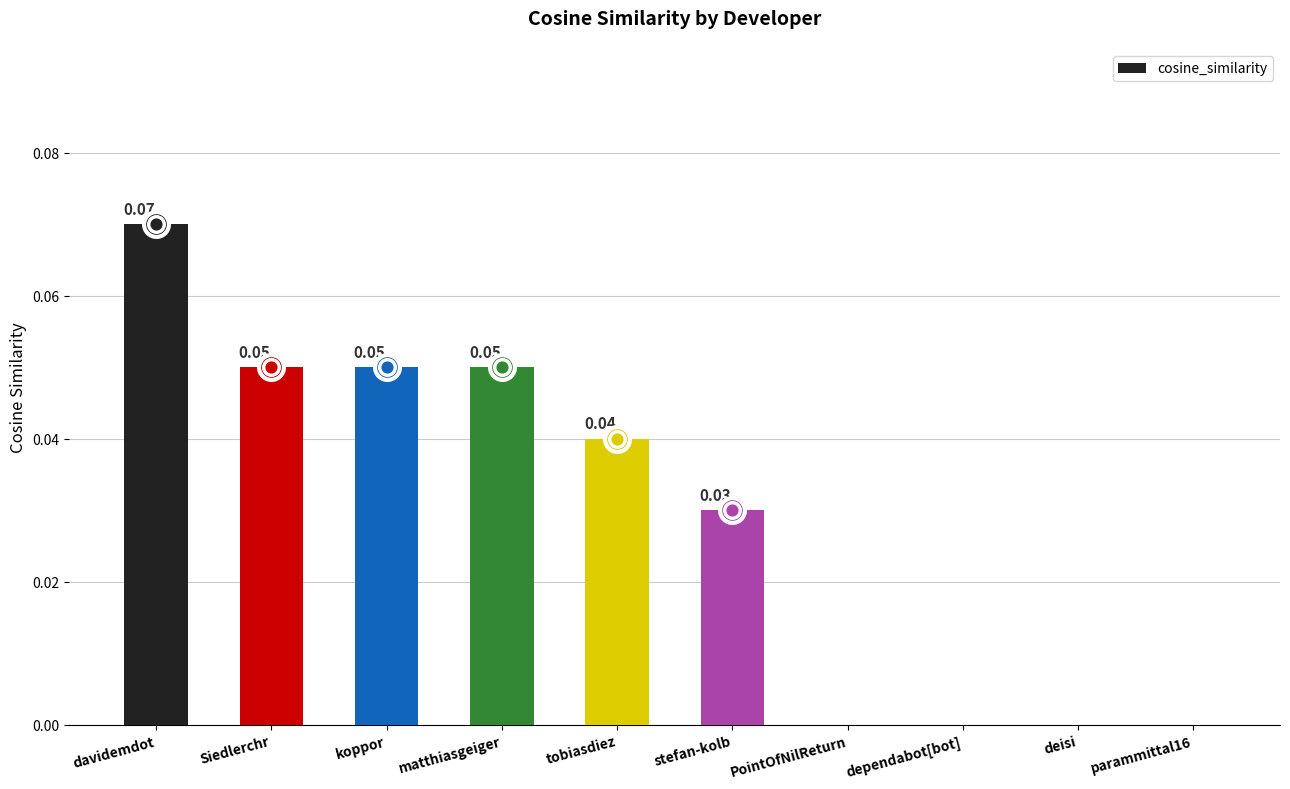

Between davidemdot and deisi, which is larger?

davidemdot